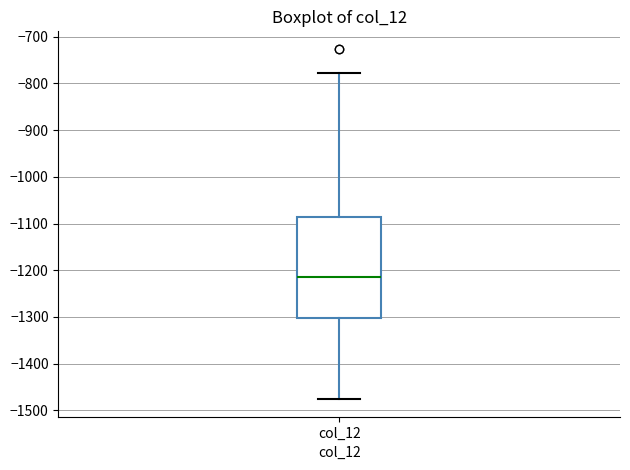

Where does the upper whisker of the box for col_12 end on the y-axis? The values are not printed on the chart, so give them approximately, as read against the axis.

-780